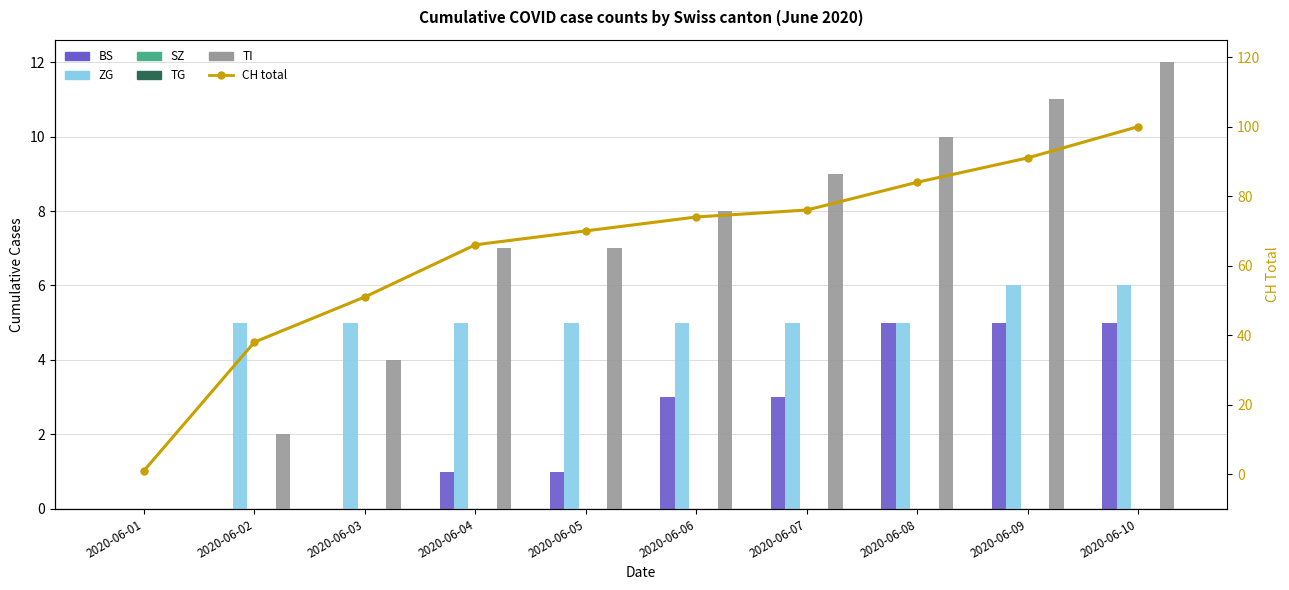

The value of CH total at 2020-06-01 is 1. True or false?

True